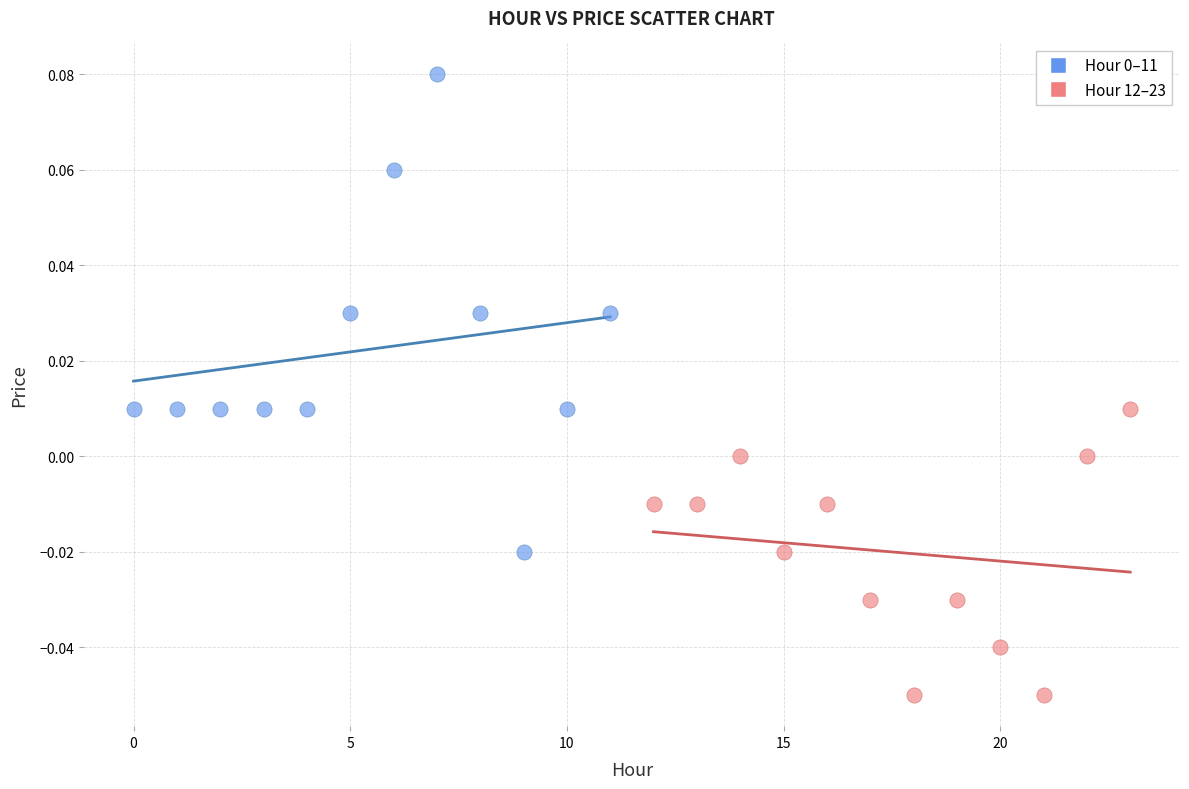

Which series reaches the minimum Y coordinate?

Hour 12–23